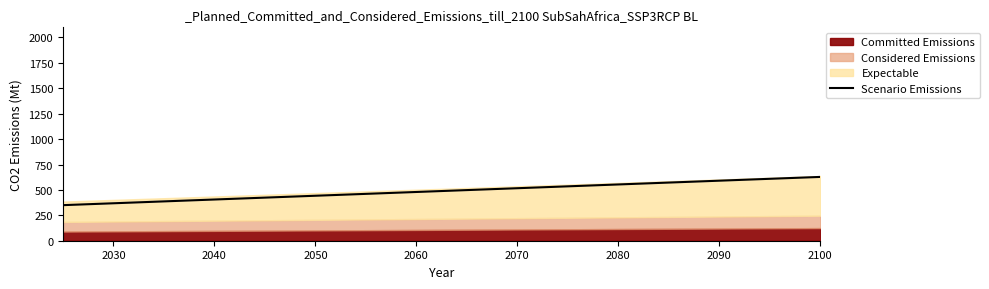

What is the minimum value for Scenario Emissions?

350.0